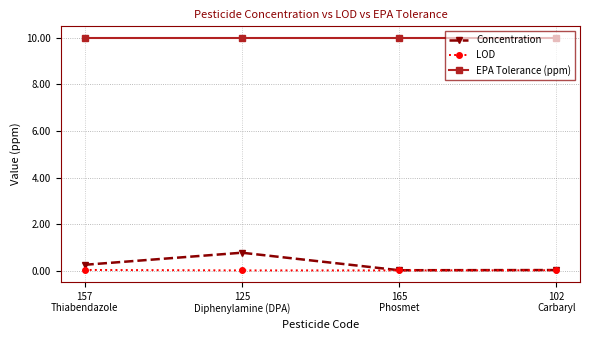

True or false: EPA Tolerance (ppm) has a value of 15.6 at 102
Carbaryl.

False